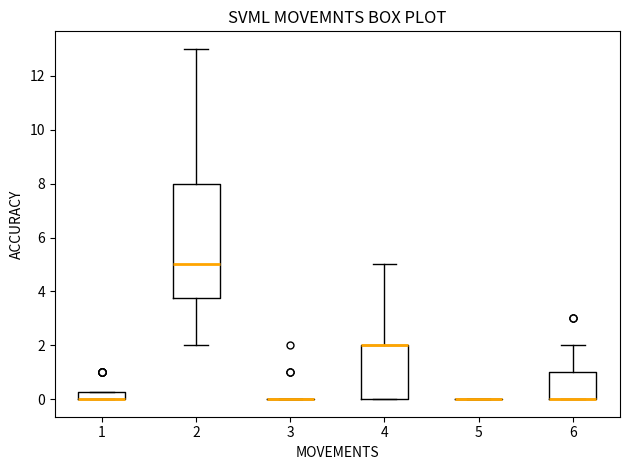

Where is the lower edge of the box at x = 4 on the y-axis? The values are not printed on the chart, so give them approximately, as read against the axis.

0.0